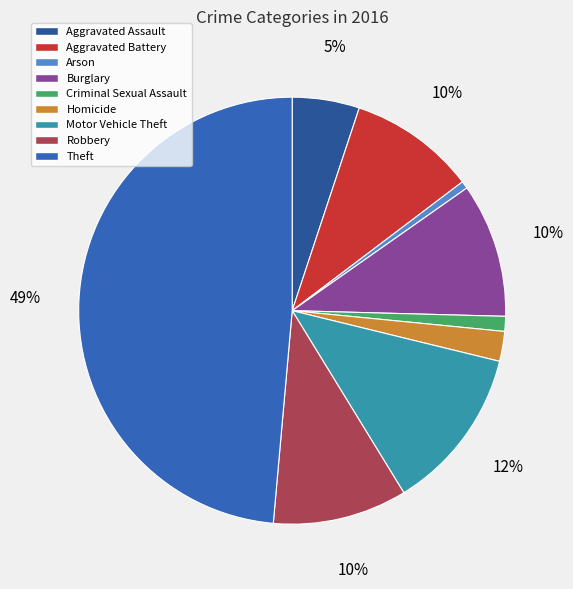

Which has a higher value, Homicide or Aggravated Battery?

Aggravated Battery